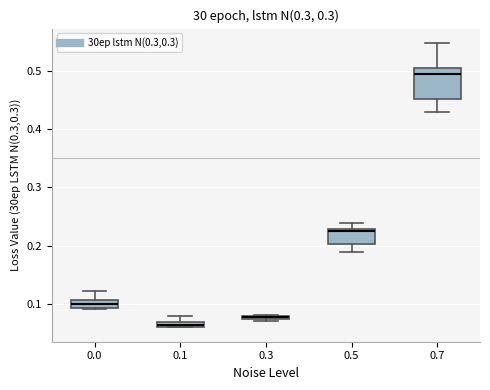

Comparing the boxes themselves (not the whiskers), which one is the tallest?

0.7